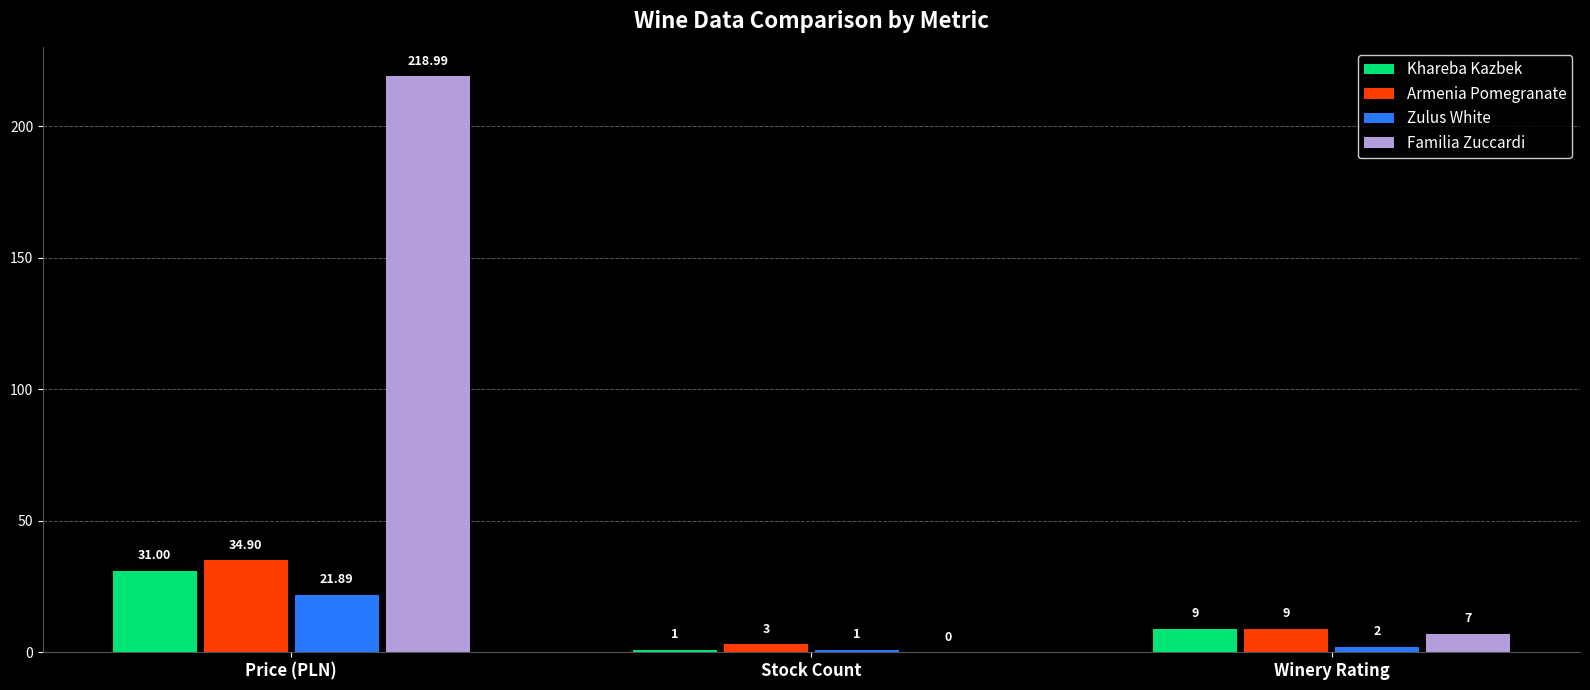

Which series has the largest total across all categories?

Familia Zuccardi